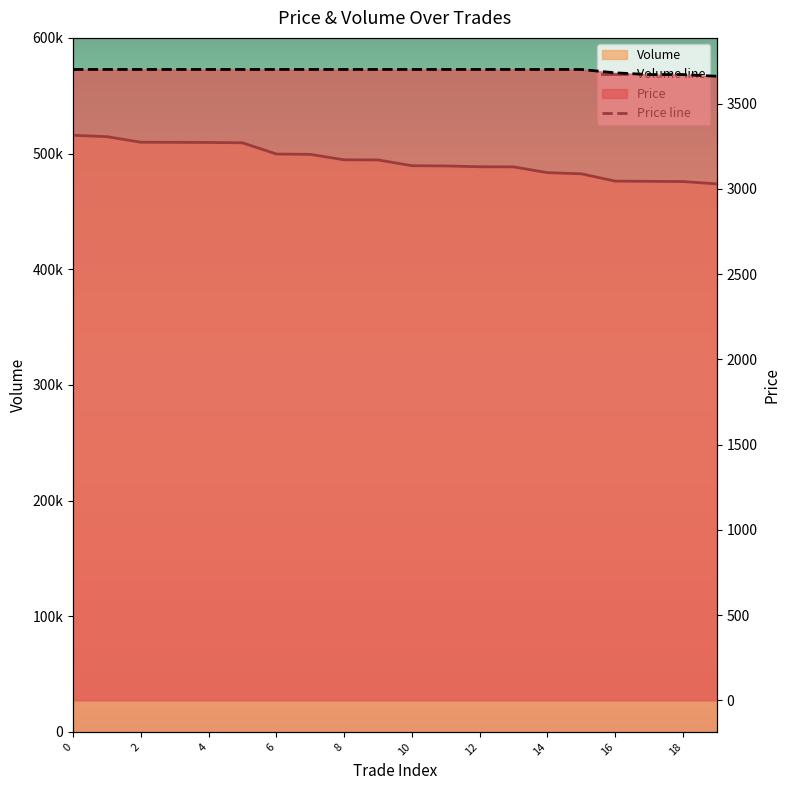

How many lines are shown in the chart?

2